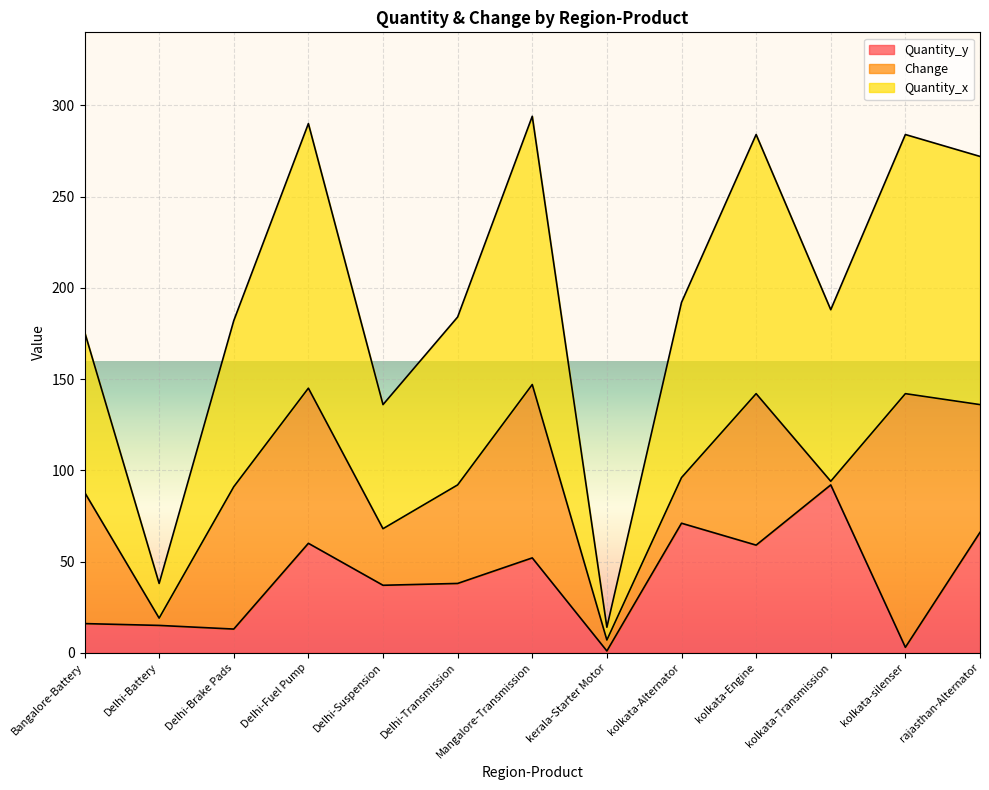

True or false: Quantity_x has a value of 90 at Mangalore-Transmission.

False